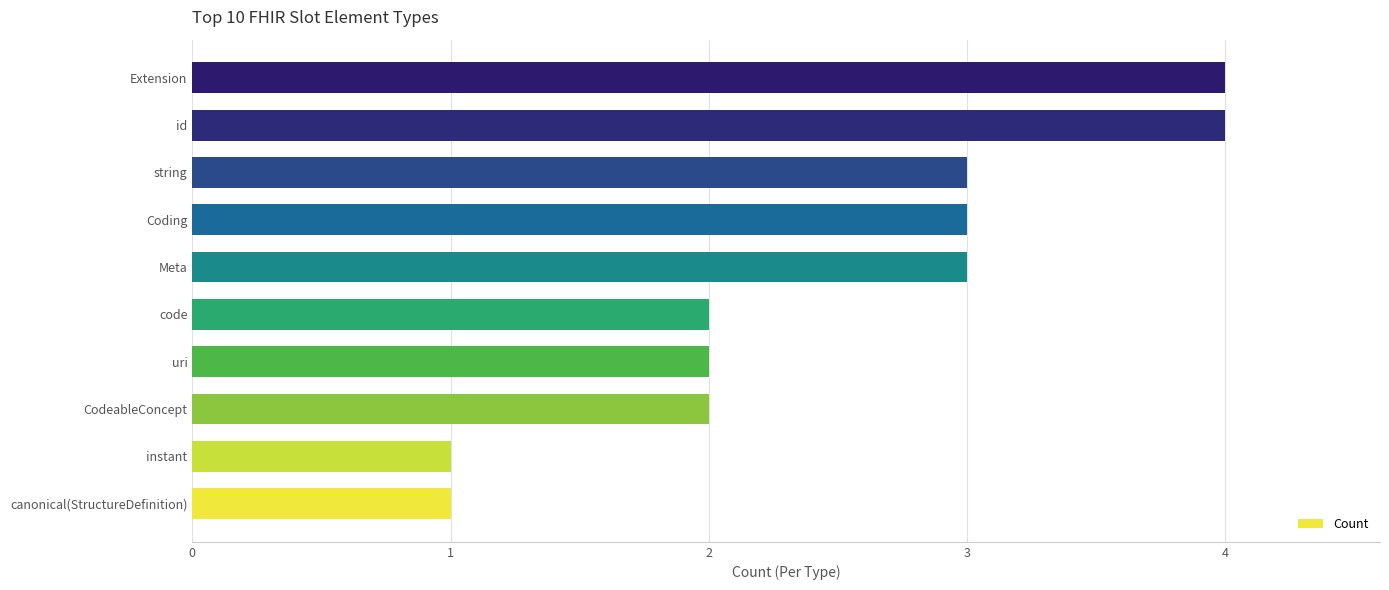

What is the difference between the second highest and second lowest values?

3